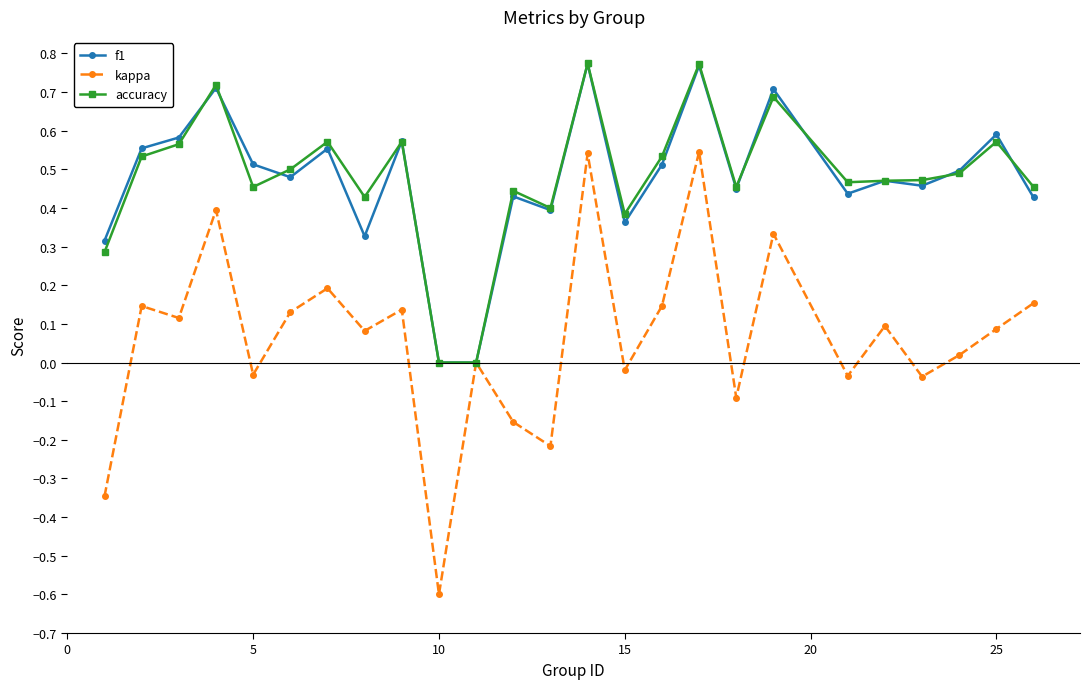

How many interior local peaks does the kappa series have?

9